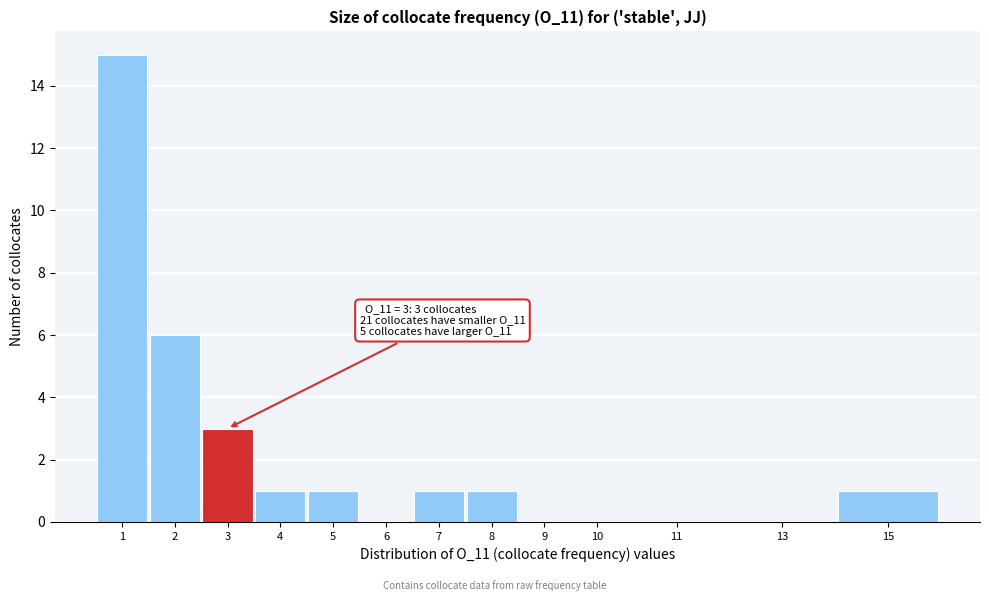

Reading right to left, extract all data points from this chart.

15=1	13=0	11=0	10=0	9=0	8=1	7=1	6=0	5=1	4=1	3=3	2=6	1=15